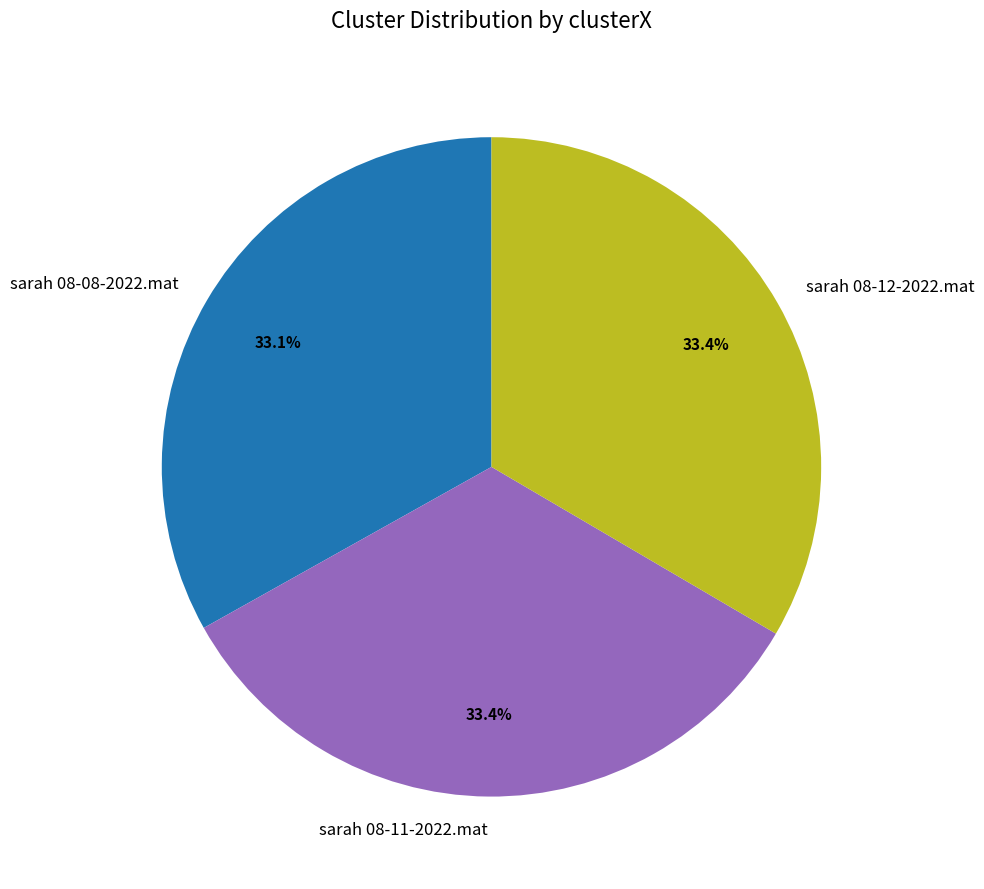

How many segments does this pie chart have?

3